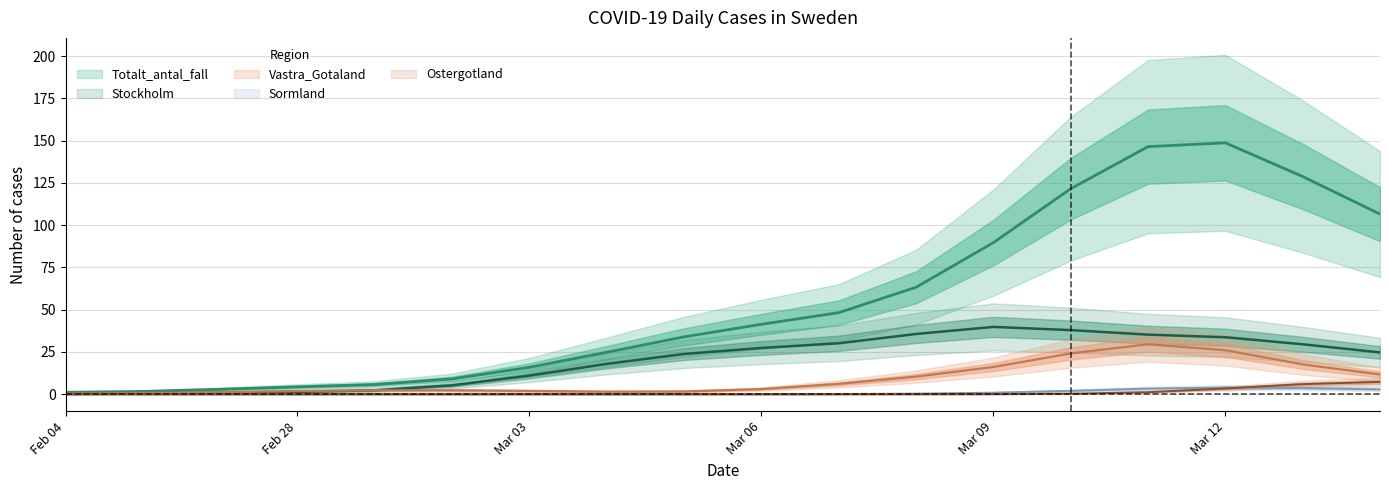

At how many categories does at least one series exceed 123?

3